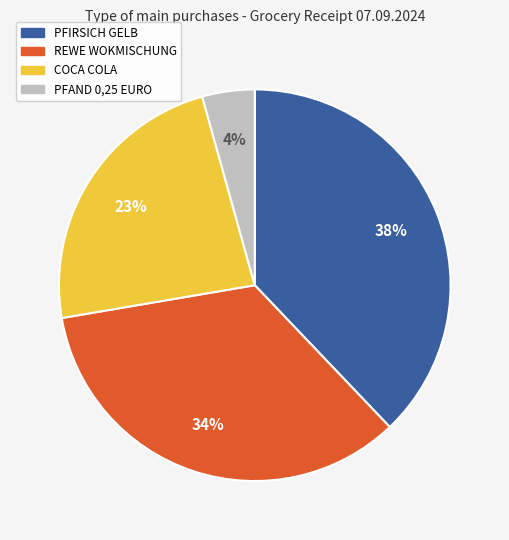

To the nearest percent, what is the difference between the largest and smallest slice percentages?

34%